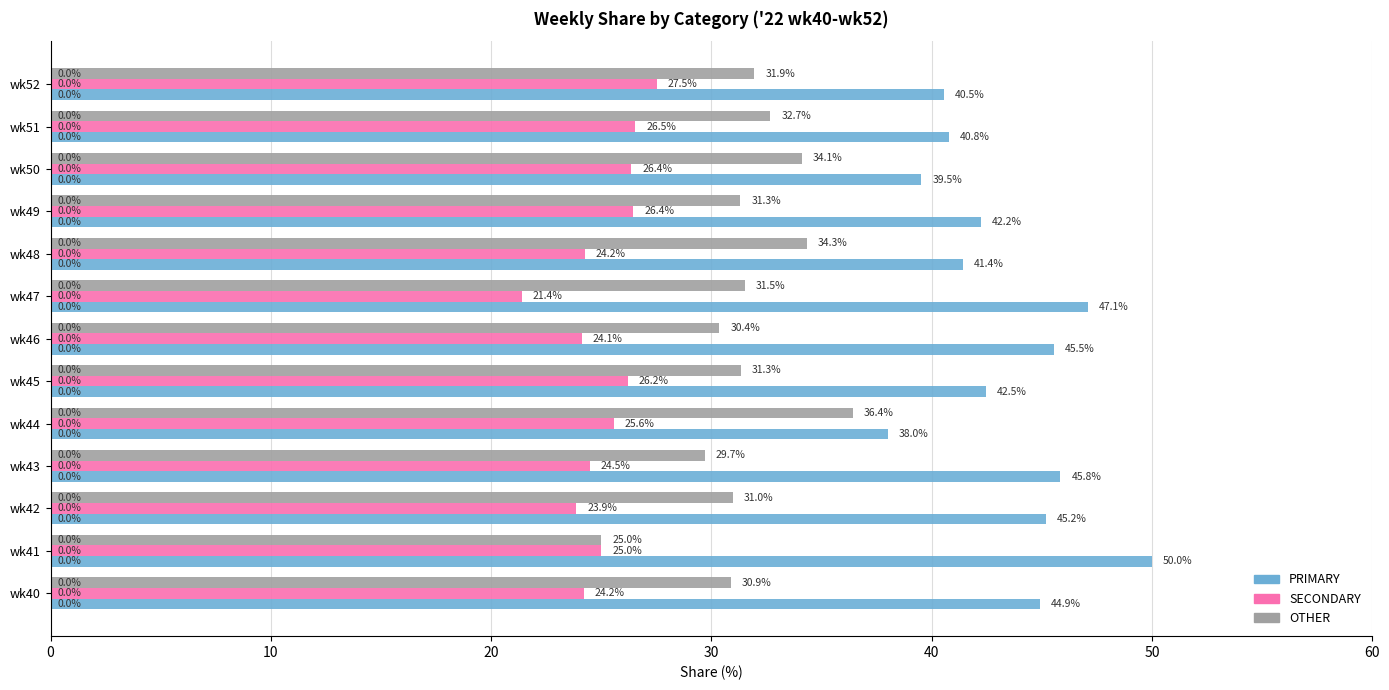

The OTHER series shows 32.7 at wk51. True or false?

True